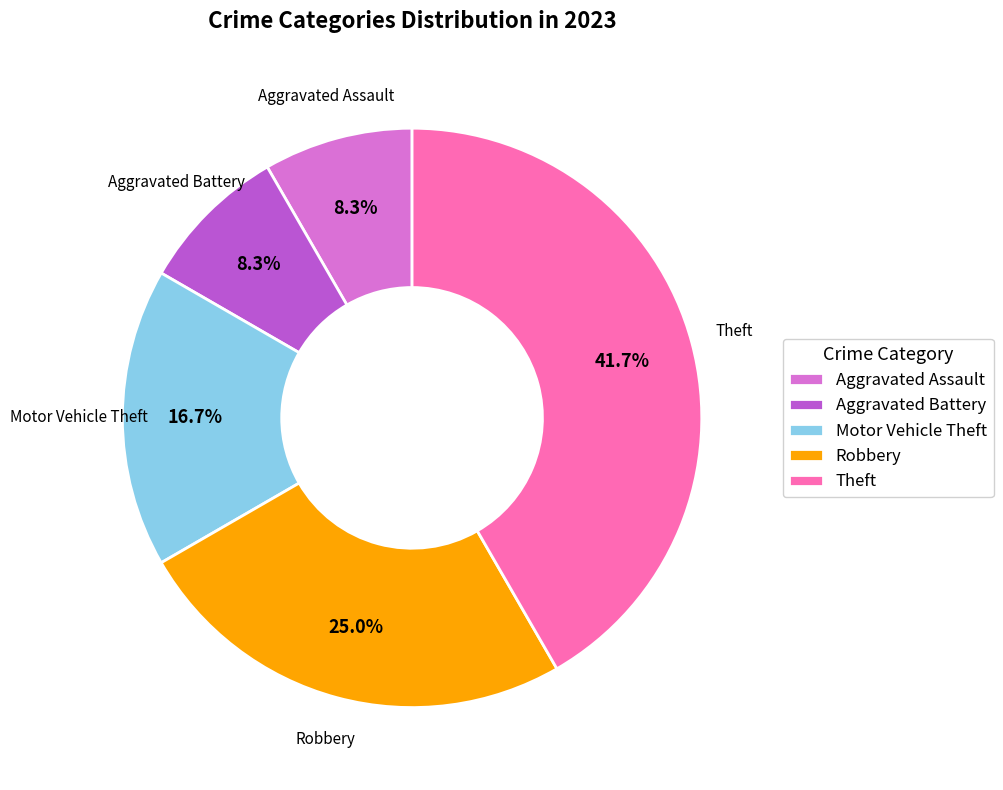

Combined, do Theft and Motor Vehicle Theft account for over 50%?

Yes